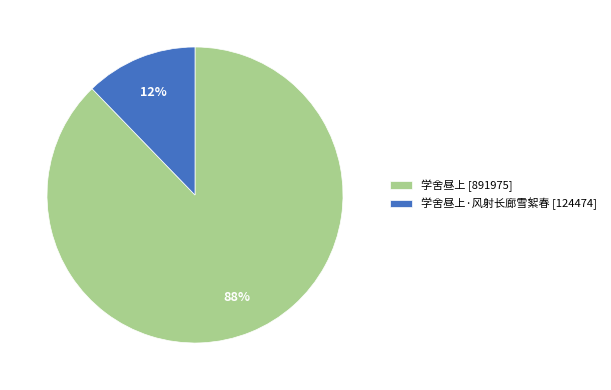

To the nearest percent, what is the difference between the 学舍昼上·风射长廊雪絮春 [124474] and 学舍昼上 [891975] slice percentages?

76%